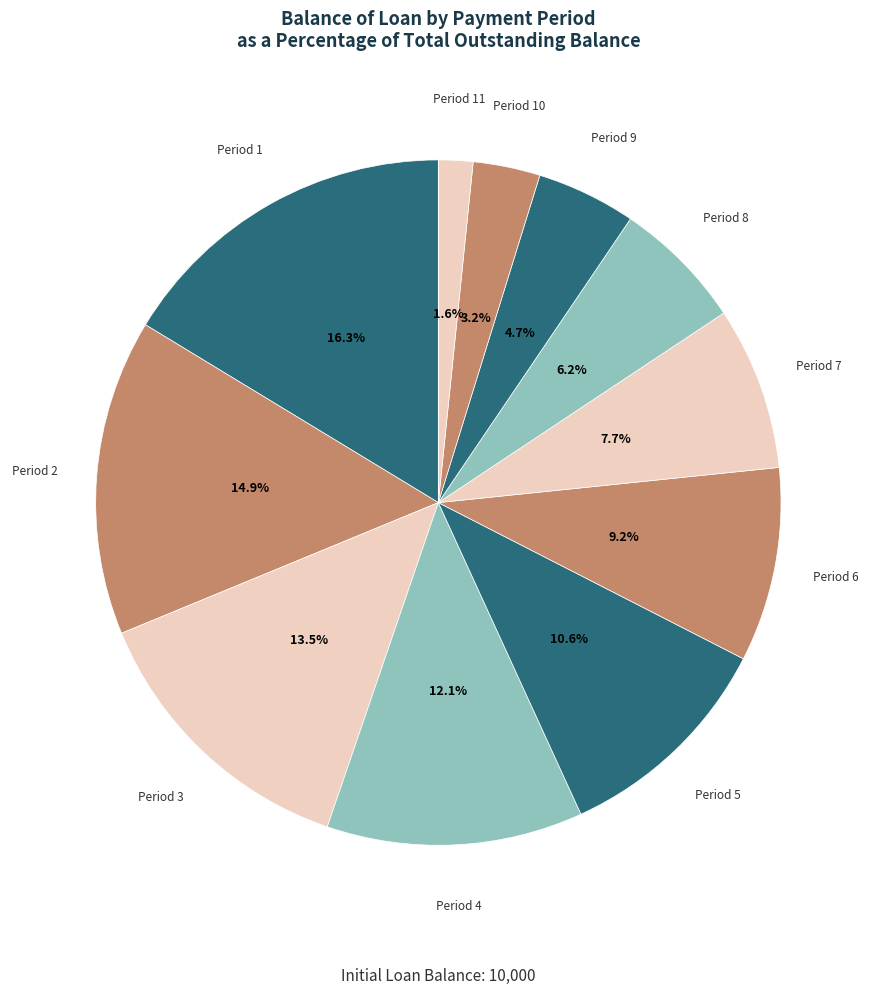

Is there a majority slice in this chart?

No